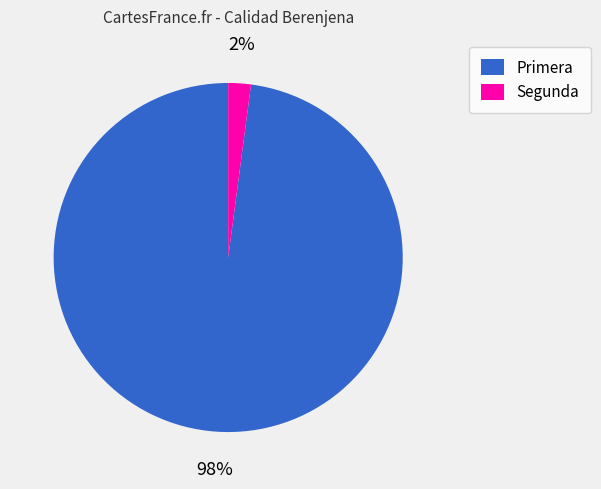

Combined, do Segunda and Primera account for over 50%?

Yes